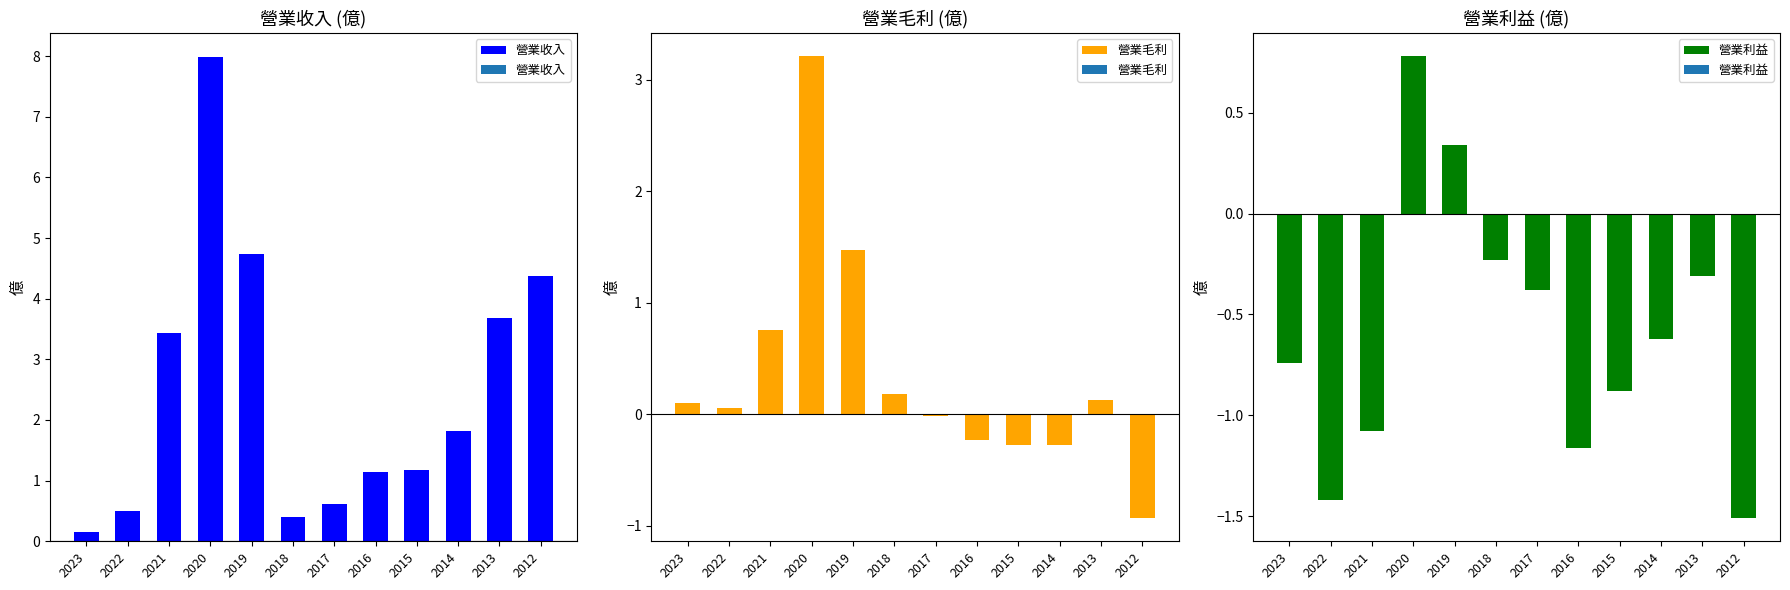

Is it true that 營業毛利 equals 0.2 at 2023?

False